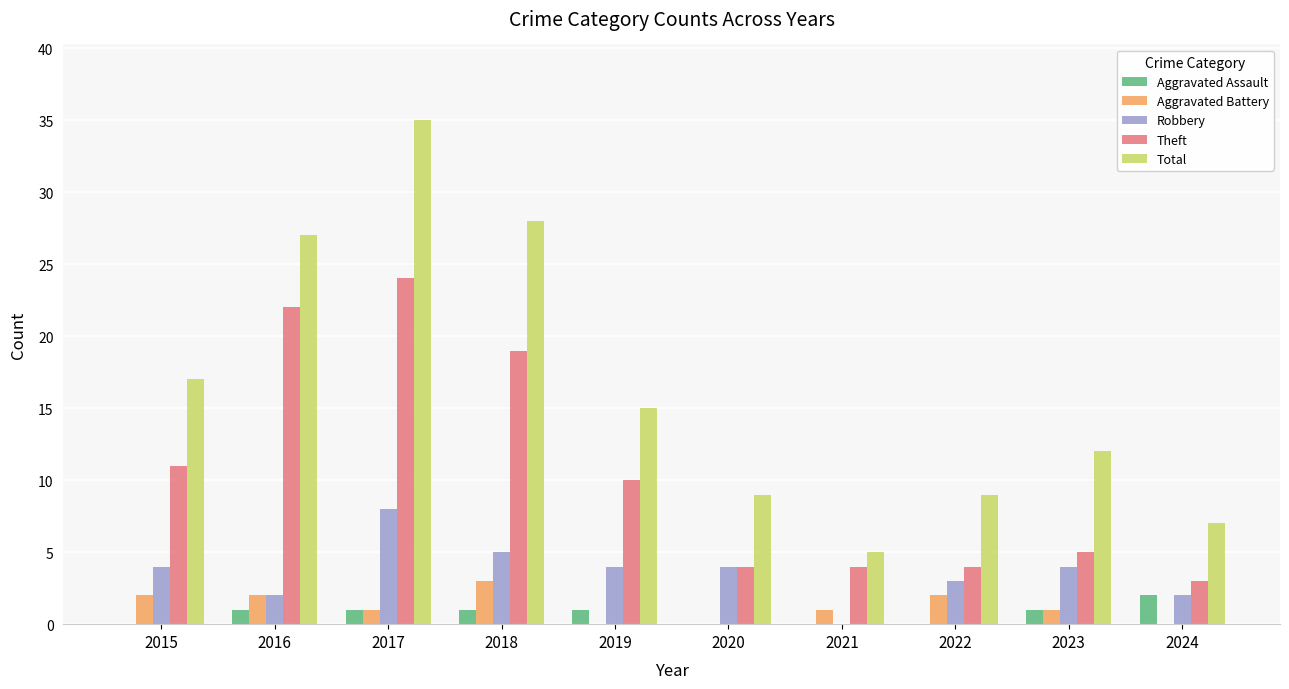

Between 2015 and 2017, which series saw the biggest shift?

Total